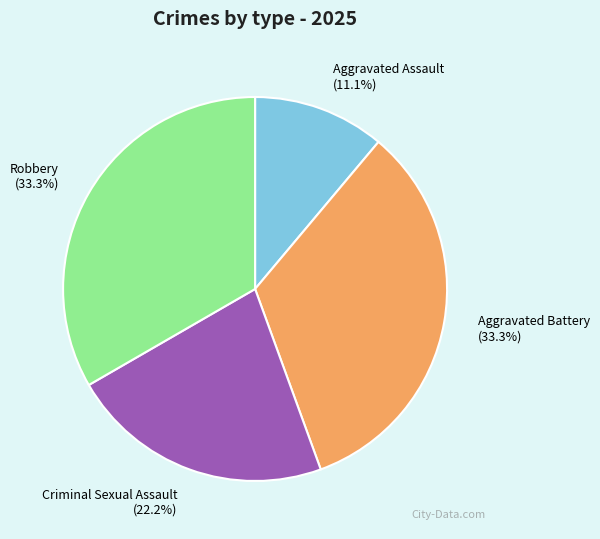

To the nearest percent, what is the average slice percentage?

25%